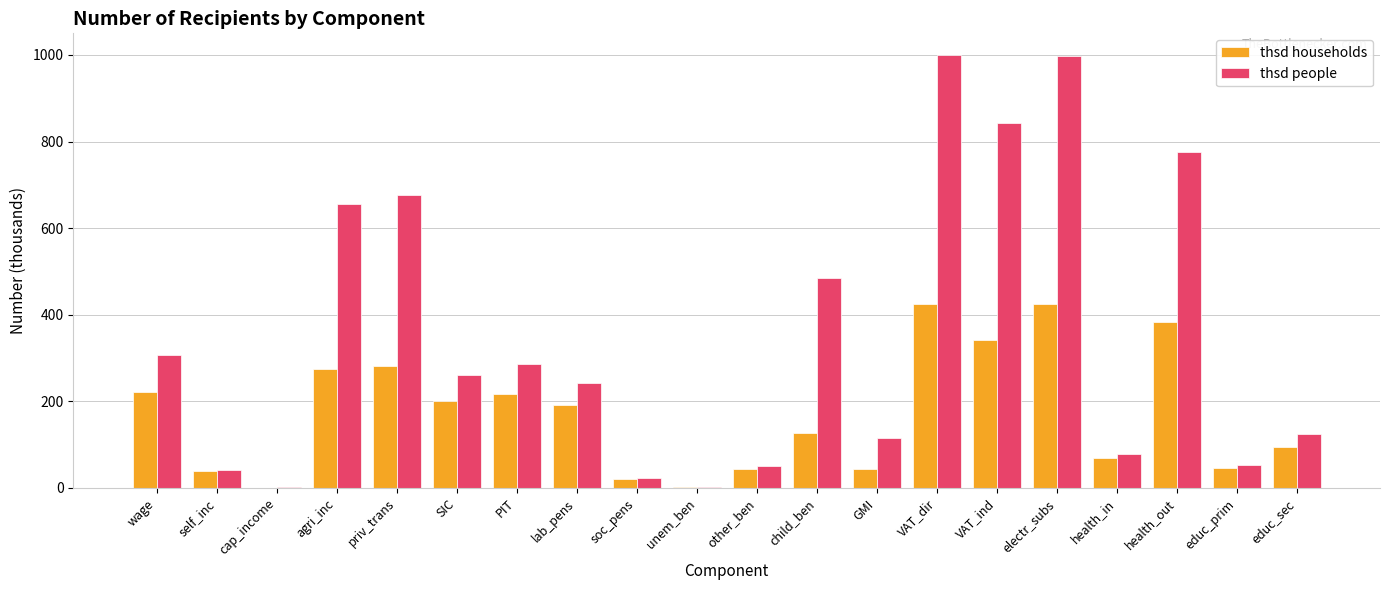

What is the greatest value displayed?

1000.0